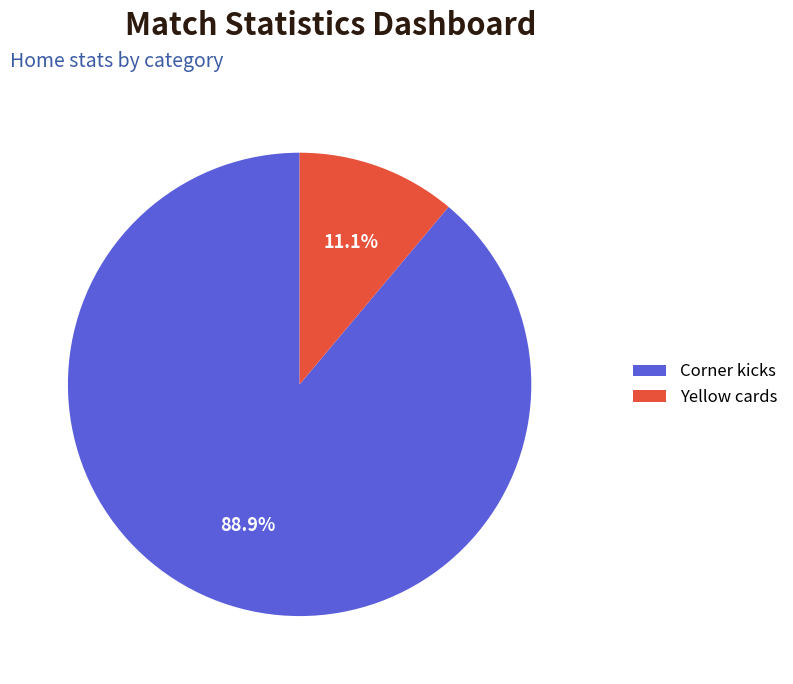

To the nearest percent, what percentage of the pie is Yellow cards?

11%